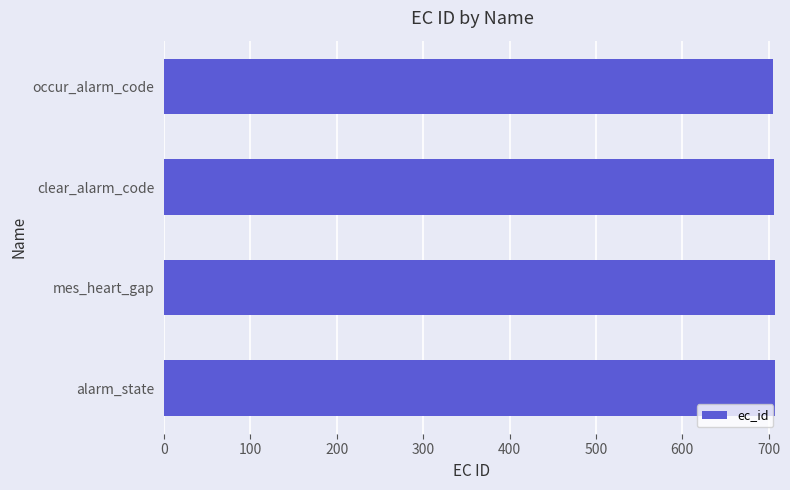

The value at alarm_state is 245. True or false?

False